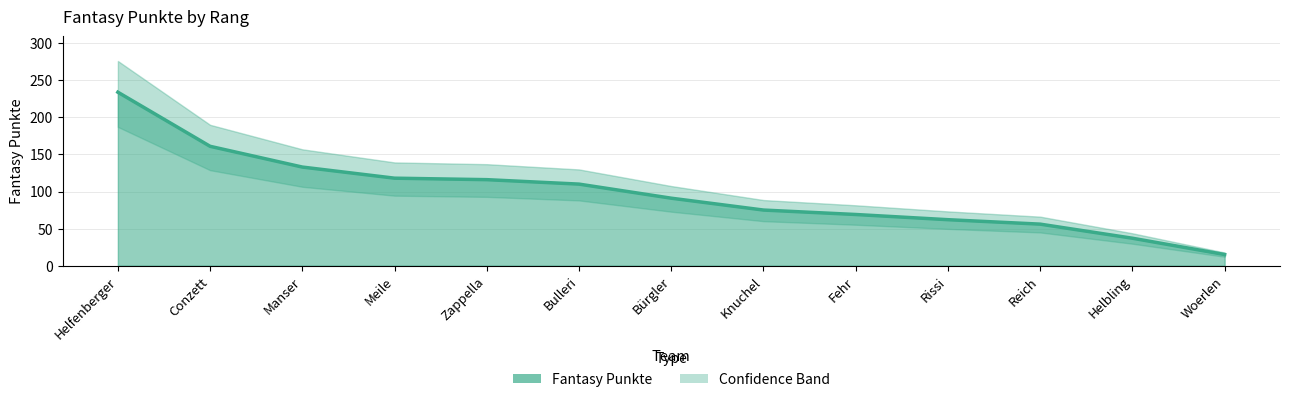

What is the difference between the values at Helfenberger and Conzett?

73